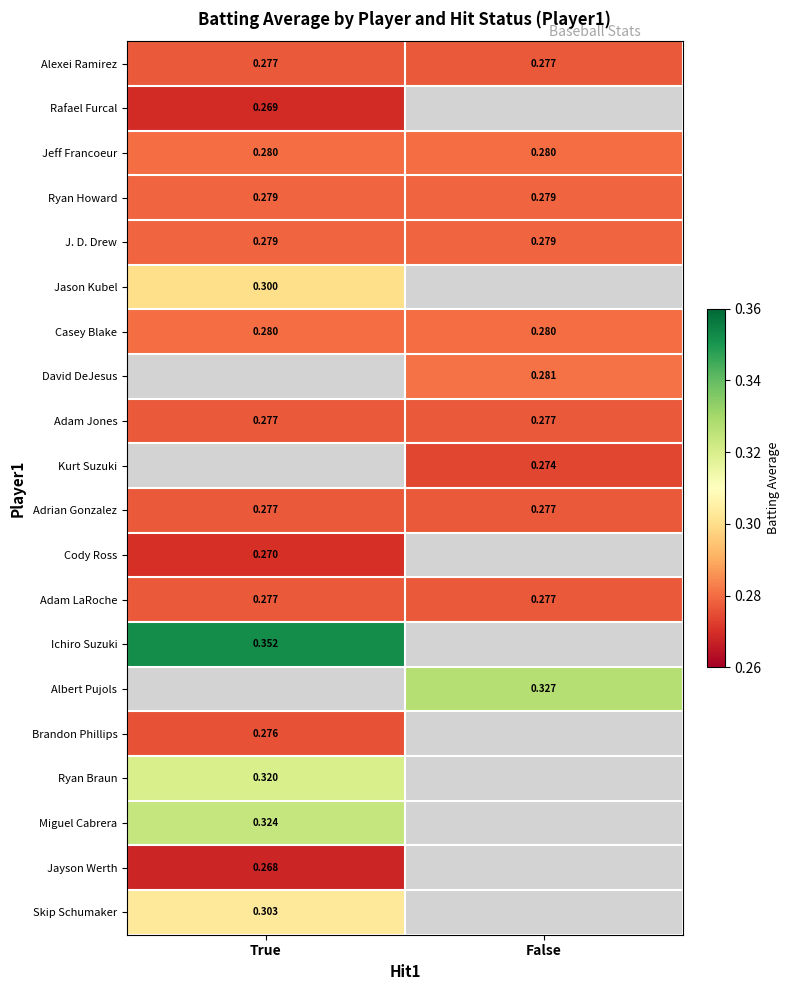

Is the value of Adam LaRoche at False greater than the value of Ryan Howard at False?

No